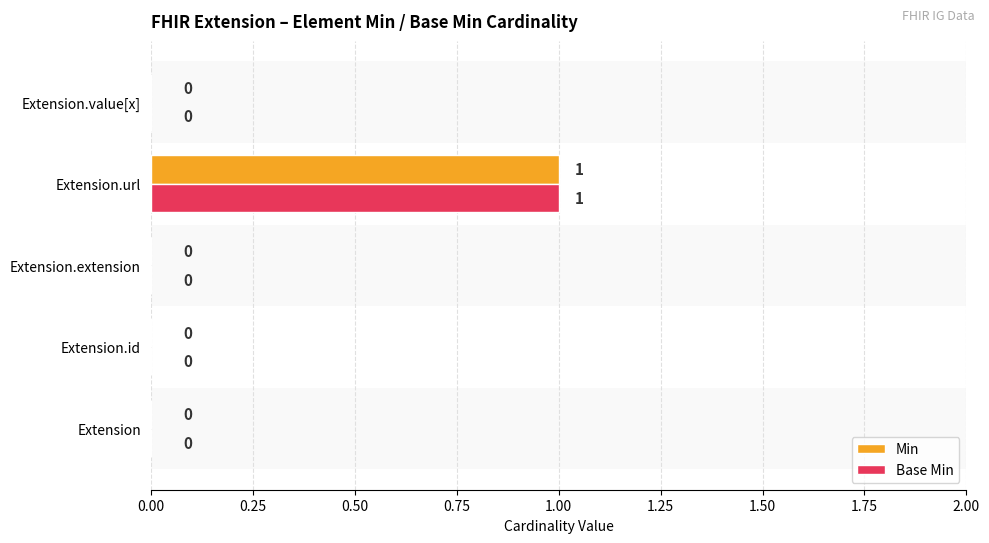

Which category has the highest value across all series?

Extension.url